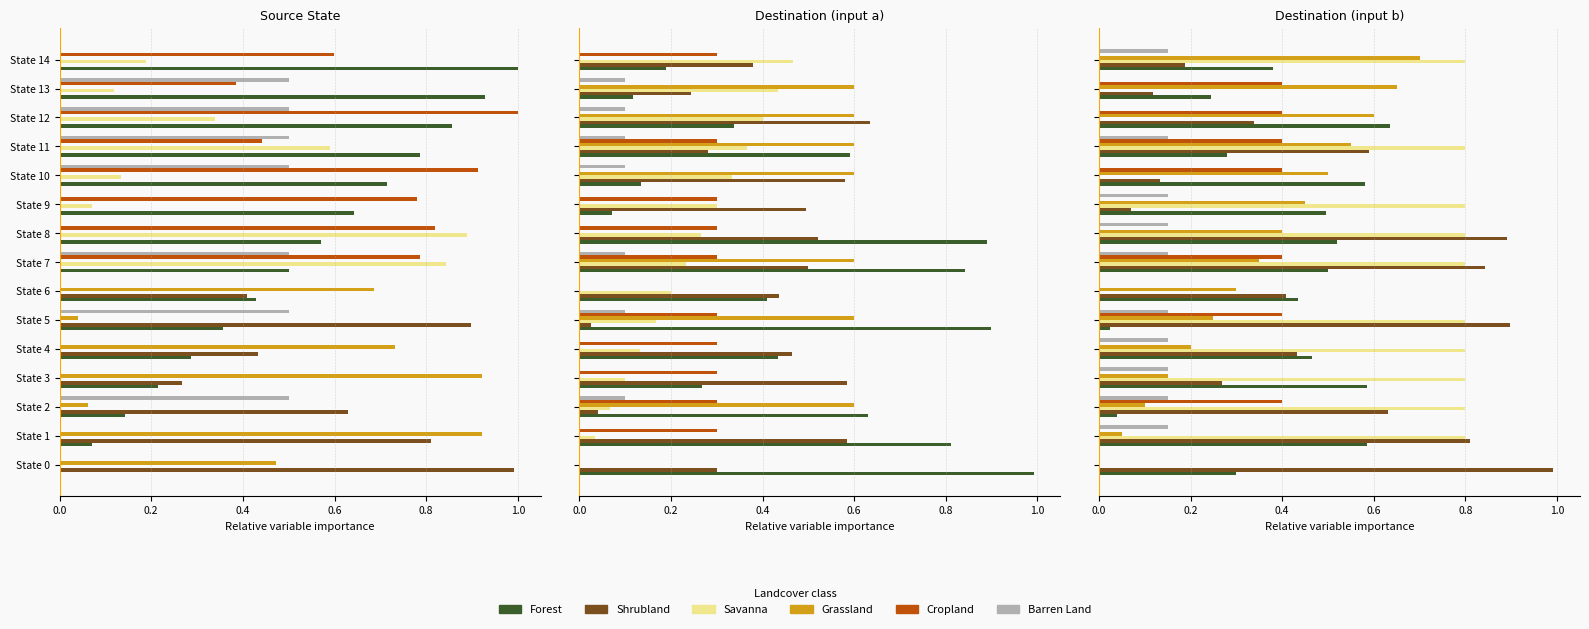

How many bars are there in total?

90